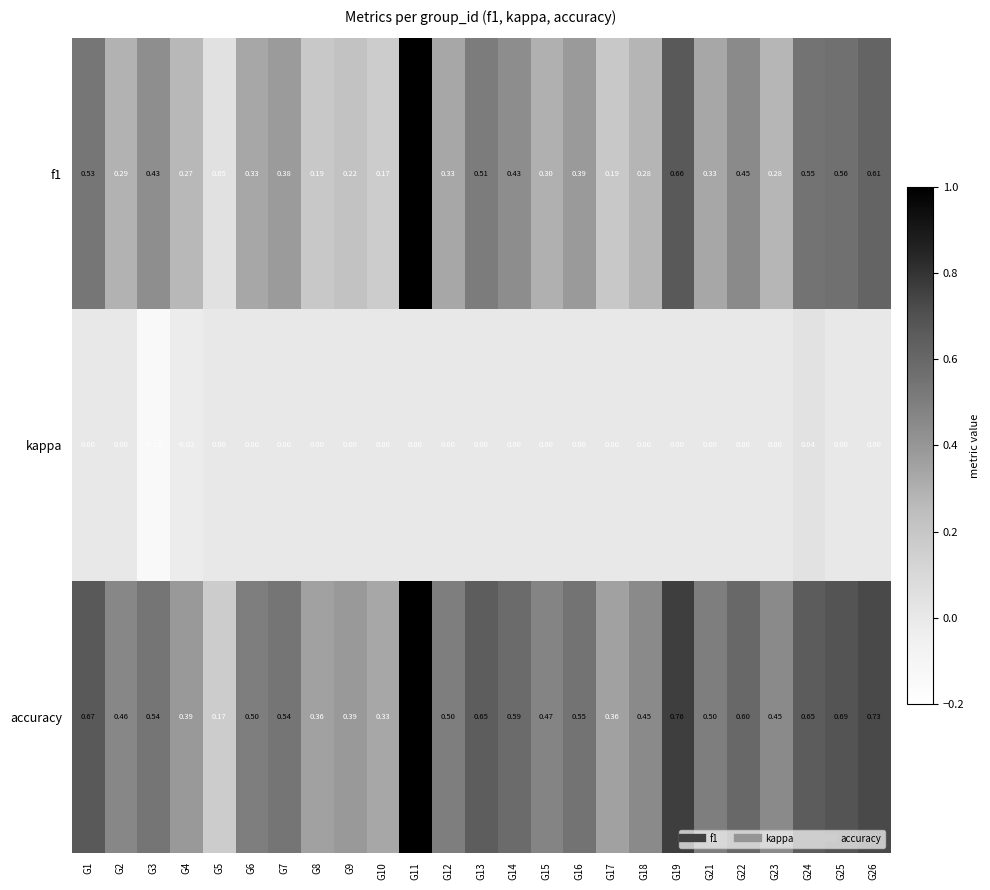

At which category does the chart reach its peak across all series?

G11